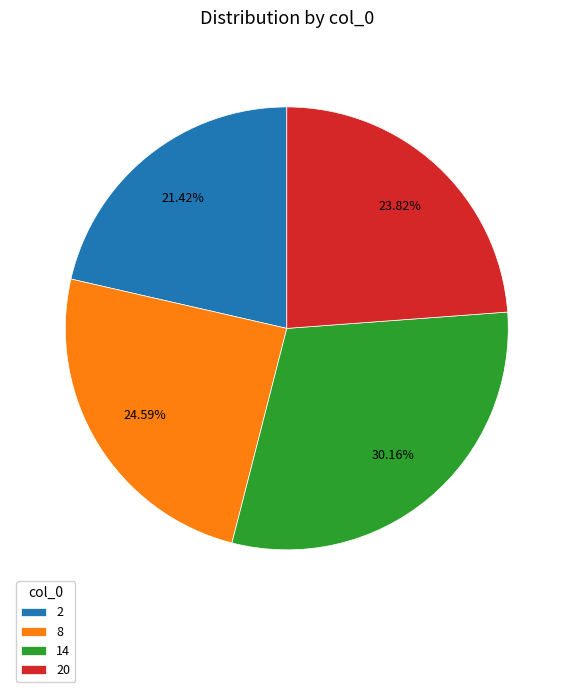

Which slice is the largest?

14